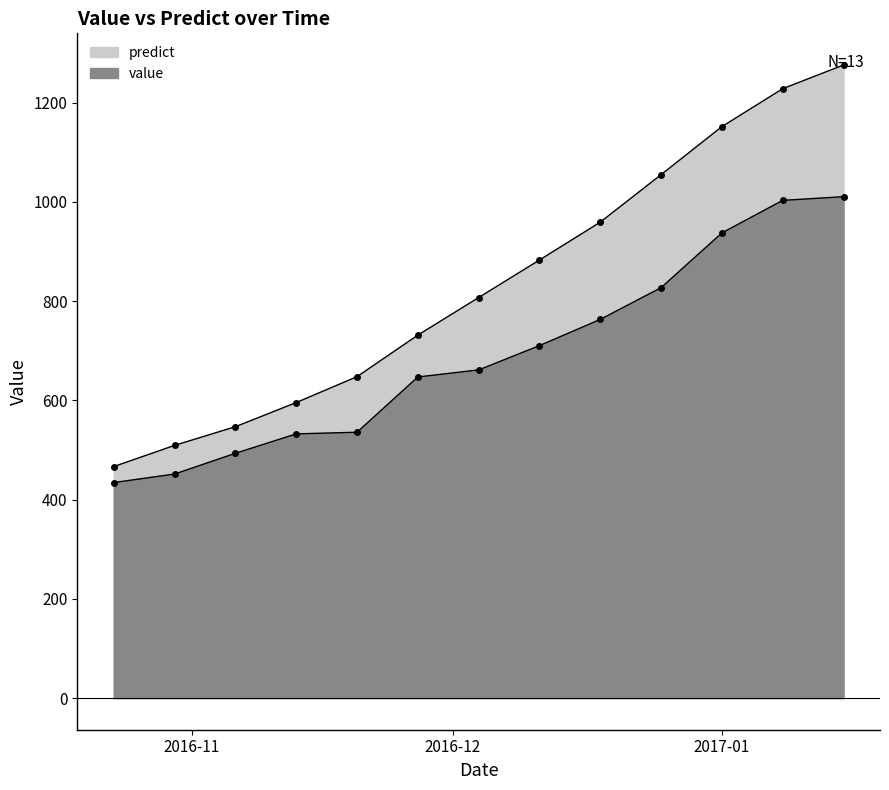

Which series has the largest total across all categories?

predict